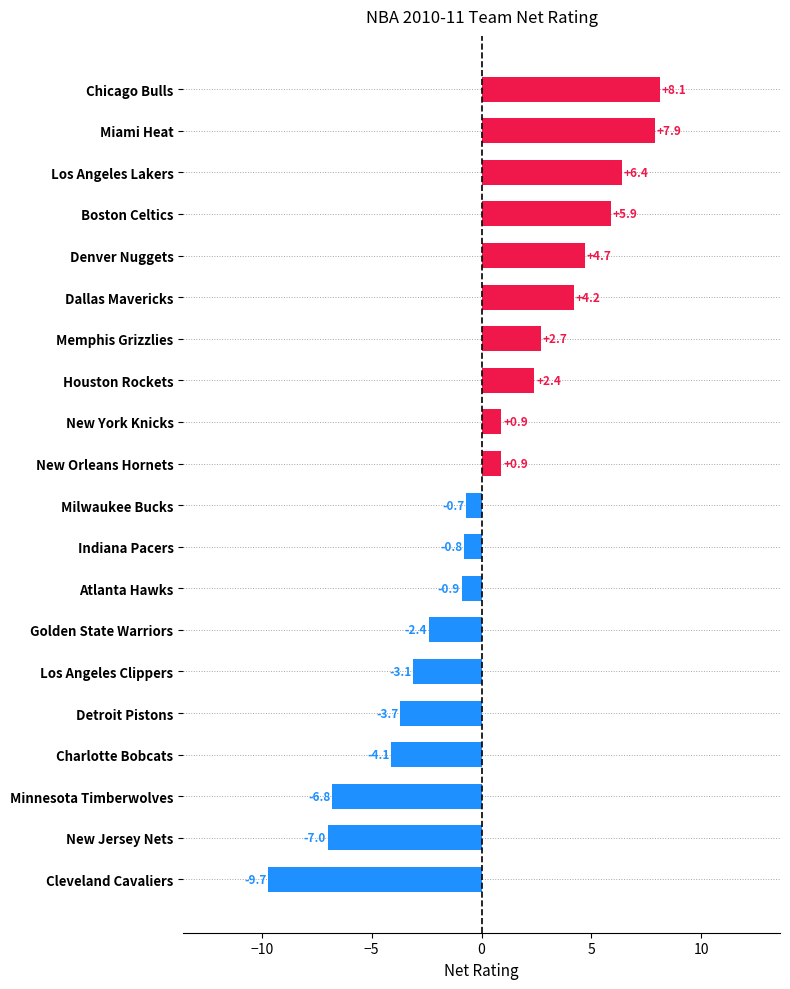

How many data points does each series have?

20